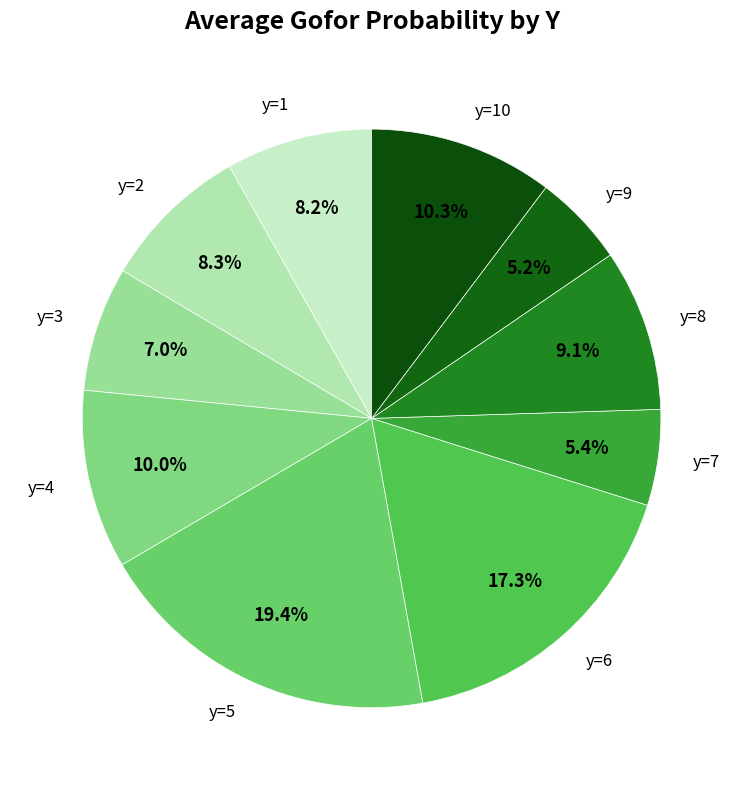

What is the ratio of the value at y=2 to the value at y=6?

0.5